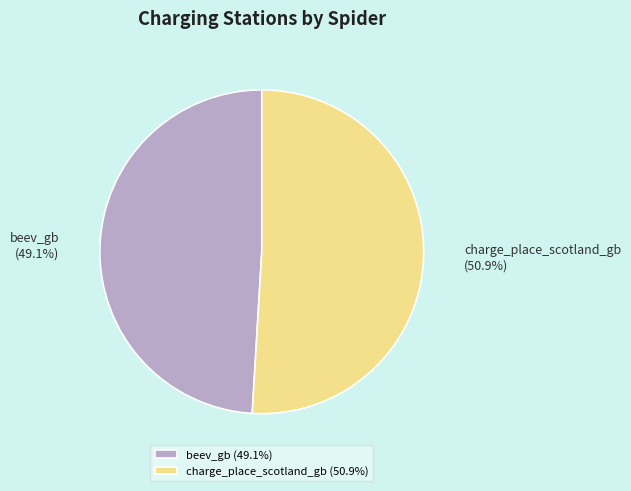

The charge_place_scotland_gb slice represents 51% of the pie. True or false?

True